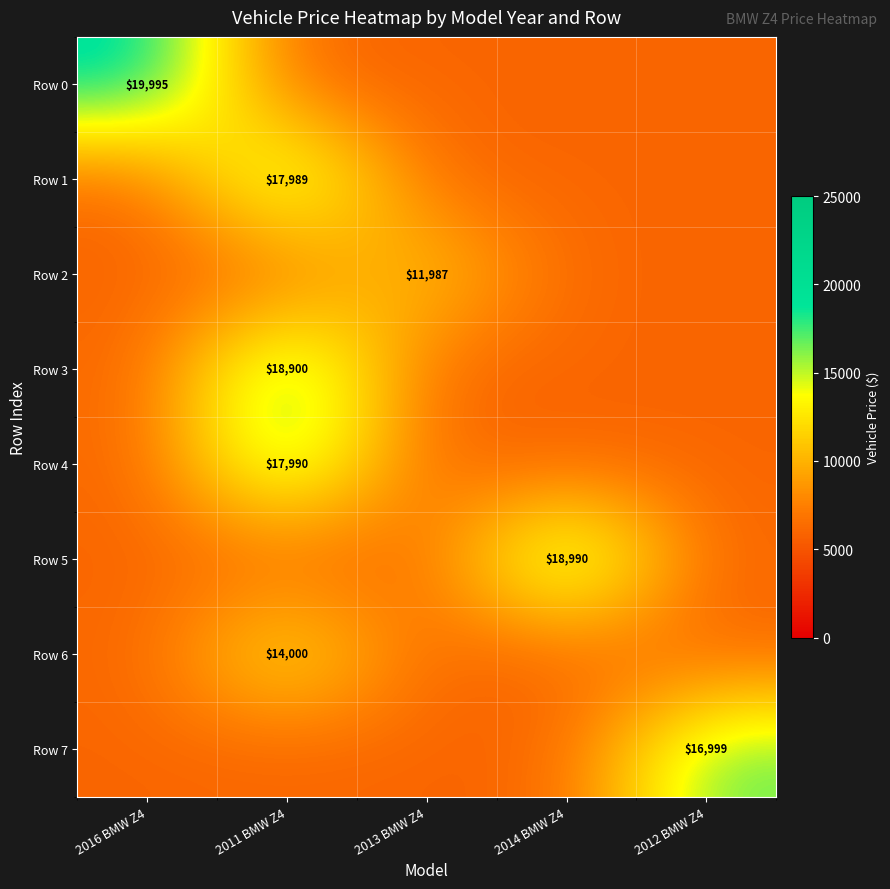

Is the value of Row 1 at 2011 BMW Z4 greater than the value of Row 2 at 2013 BMW Z4?

Yes